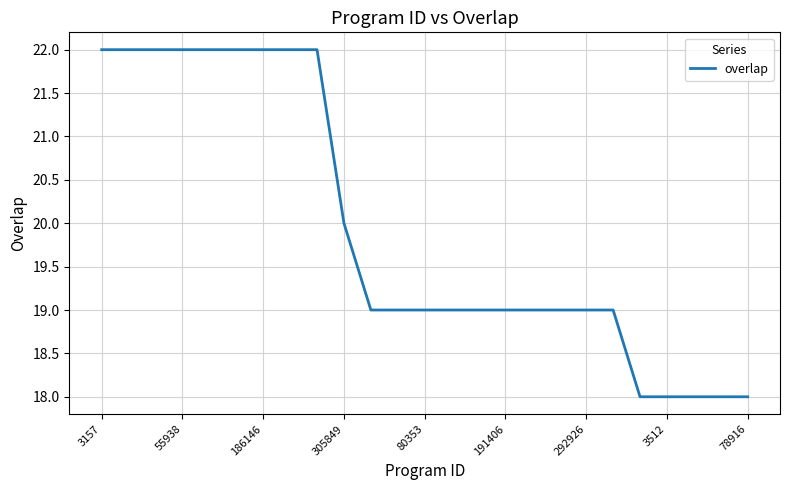

Count the values in the range 19 to 22.

20